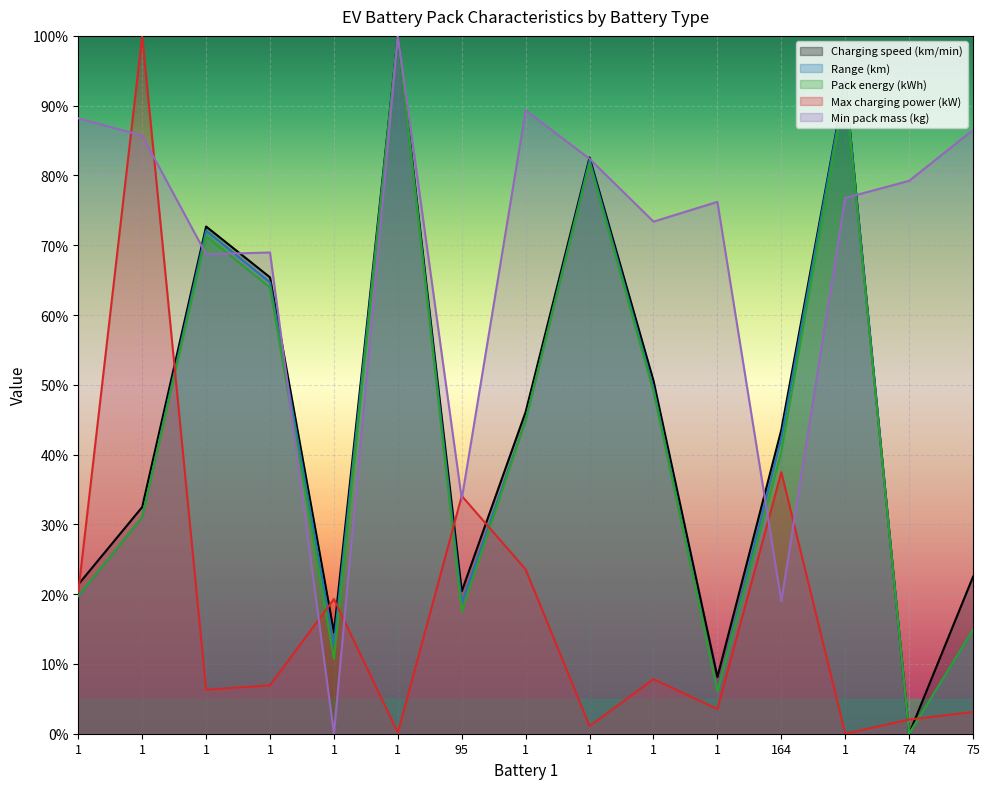

Which category has the lowest value in the Range (km) series?

74